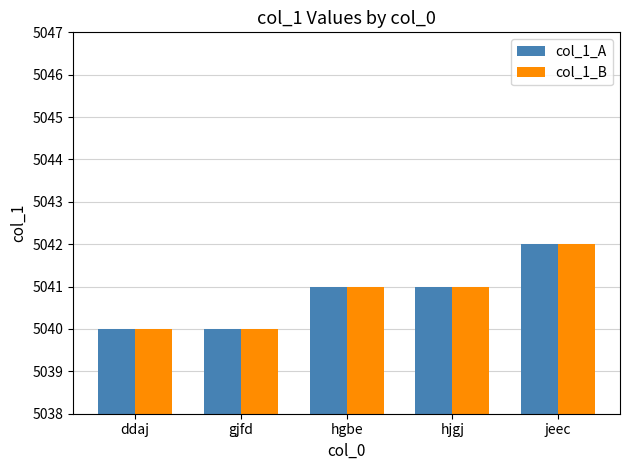

How many distinct data groups are displayed?

2